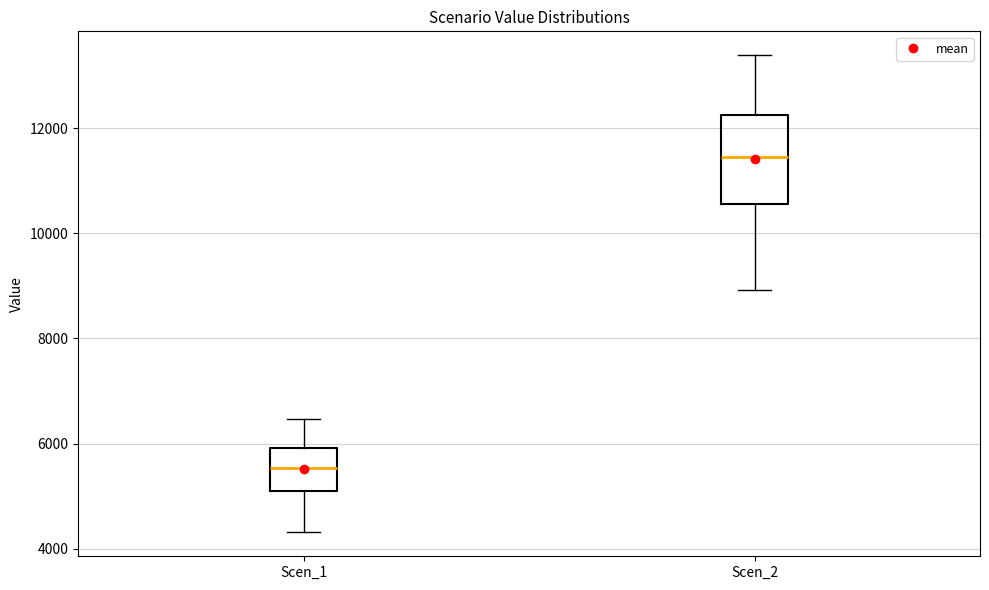

Reading left to right, read every box against the y-axis: the position of its median line, the range the box covers, and the ends of its whiskers. The values are not printed on the chart, so give them approximately, as read against the axis.

Scen_1: median 5600, box 5200 to 6000, whiskers 4400 to 6400
Scen_2: median 11400, box 10600 to 12200, whiskers 9000 to 13400